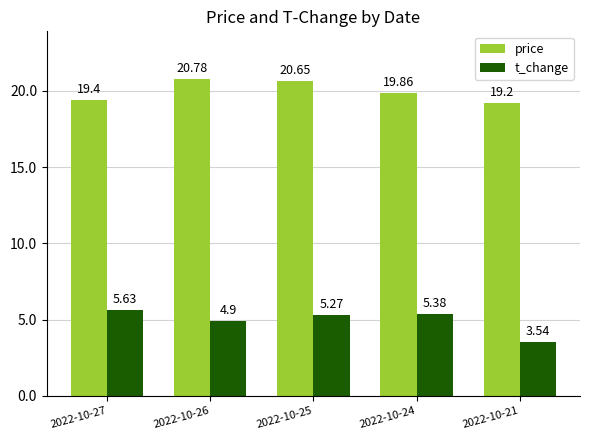

Rank the series by their maximum value, from highest to lowest.

price, t_change